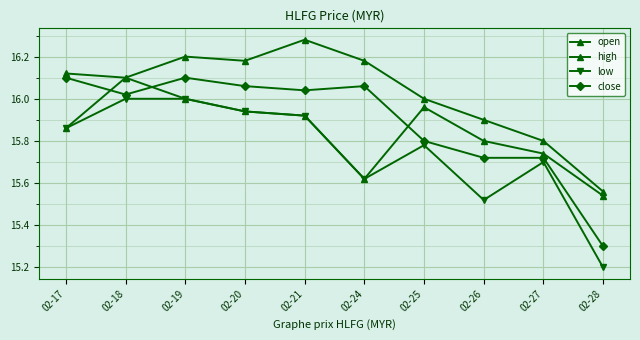

Does the chart have visible grid lines?

Yes